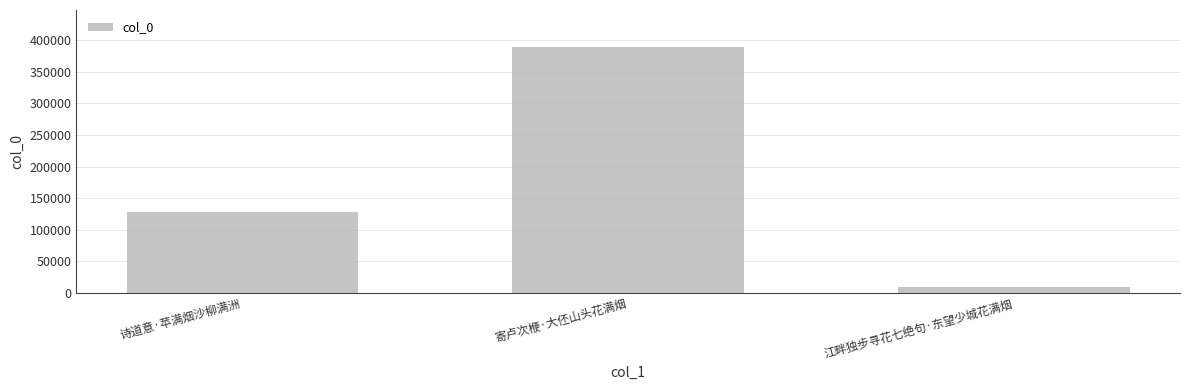

Reading left to right, extract all data points from this chart.

128510	389810	8282